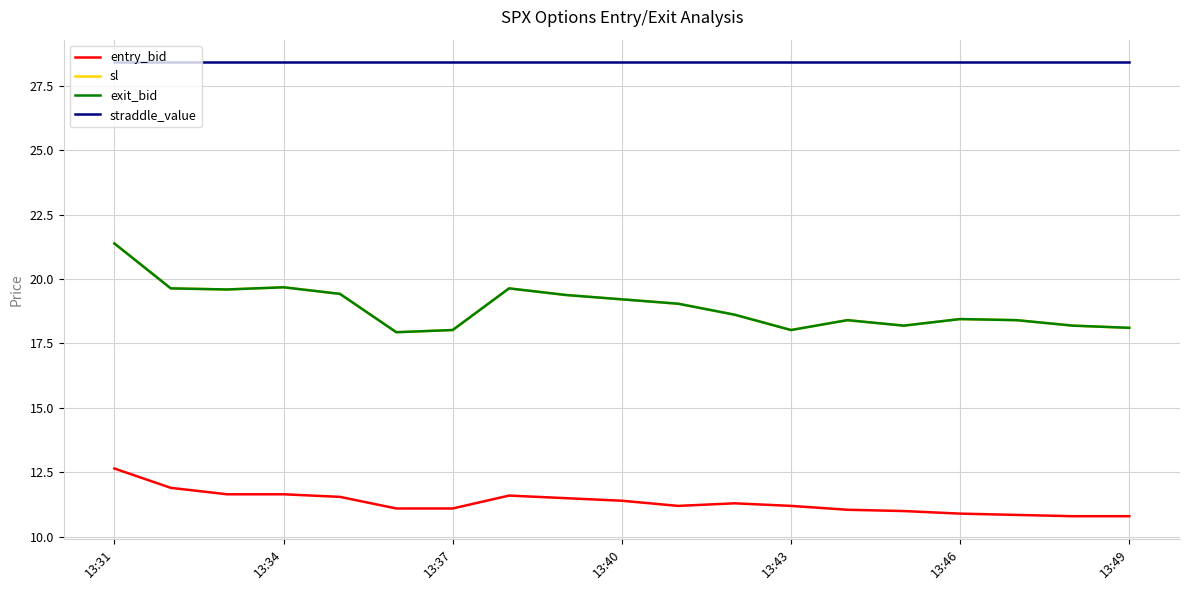

Reading right to left, extract all data points from this chart.

entry_bid: 10.8	10.8	10.9	10.9	11.0	11.1	11.2	11.3	11.2	11.4	11.5	11.6	11.1	11.1	11.6	11.7	11.7	11.9	12.7
sl: 18.1	18.2	18.4	18.4	18.2	18.4	18.0	18.6	19.0	19.2	19.4	19.6	18.0	17.9	19.4	19.7	19.6	19.6	21.4
exit_bid: 18.1	18.2	18.4	18.4	18.2	18.4	18.0	18.6	19.0	19.2	19.4	19.6	18.0	17.9	19.4	19.7	19.6	19.6	21.4
straddle_value: 28.4	28.4	28.4	28.4	28.4	28.4	28.4	28.4	28.4	28.4	28.4	28.4	28.4	28.4	28.4	28.4	28.4	28.4	28.4